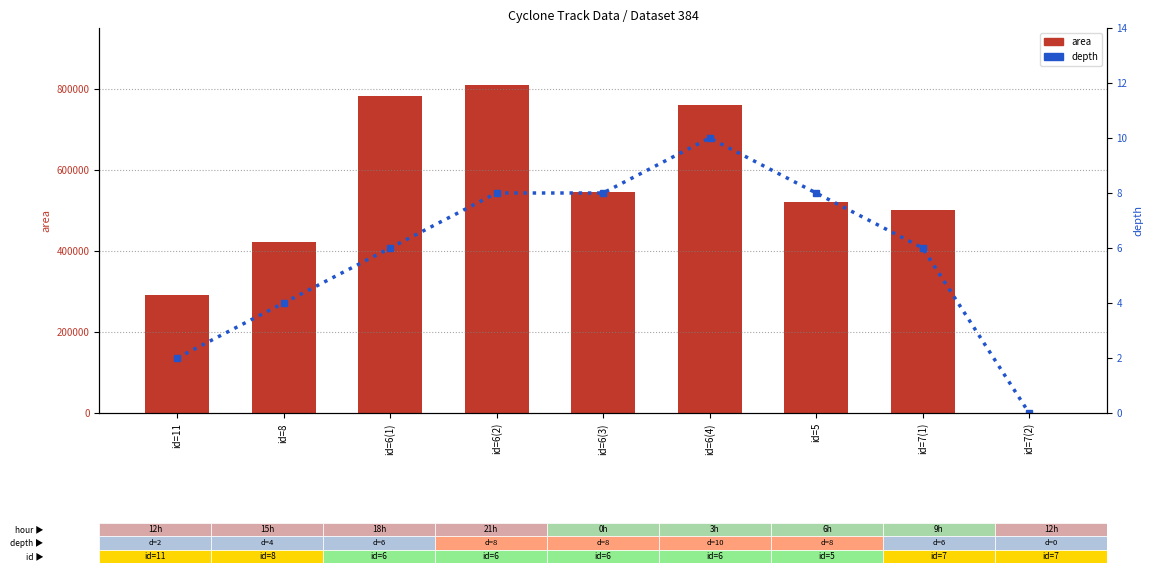

At how many categories does at least one series exceed 486169?

6